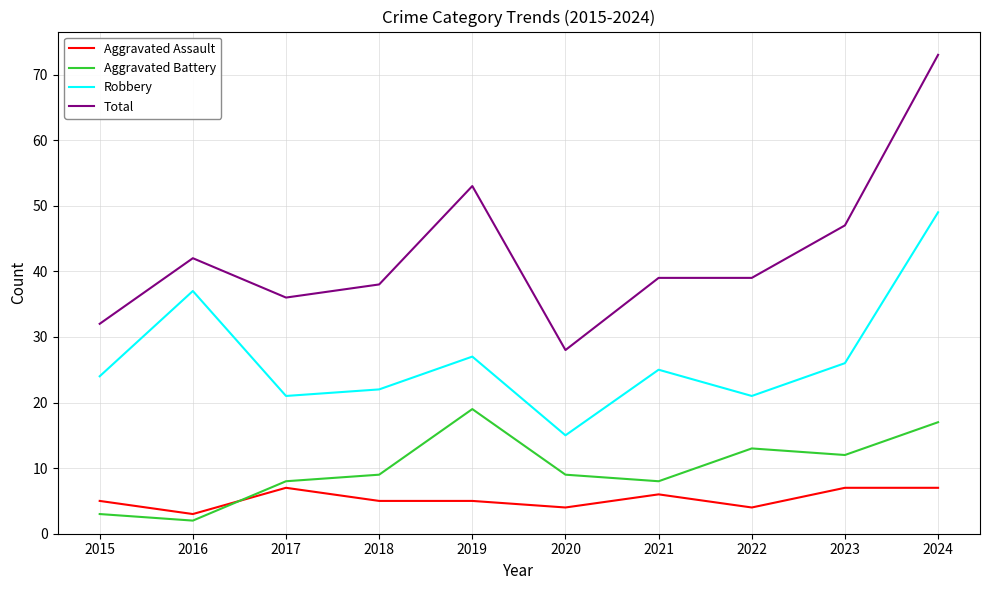

At which category does Total reach its first local peak?

2016